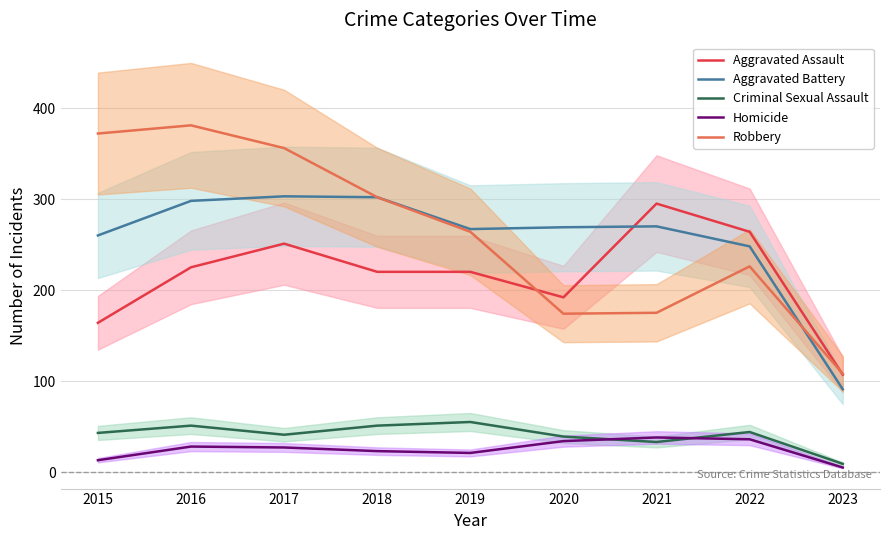

What are all the series names shown in the legend?

Aggravated Assault, Aggravated Battery, Criminal Sexual Assault, Homicide, Robbery